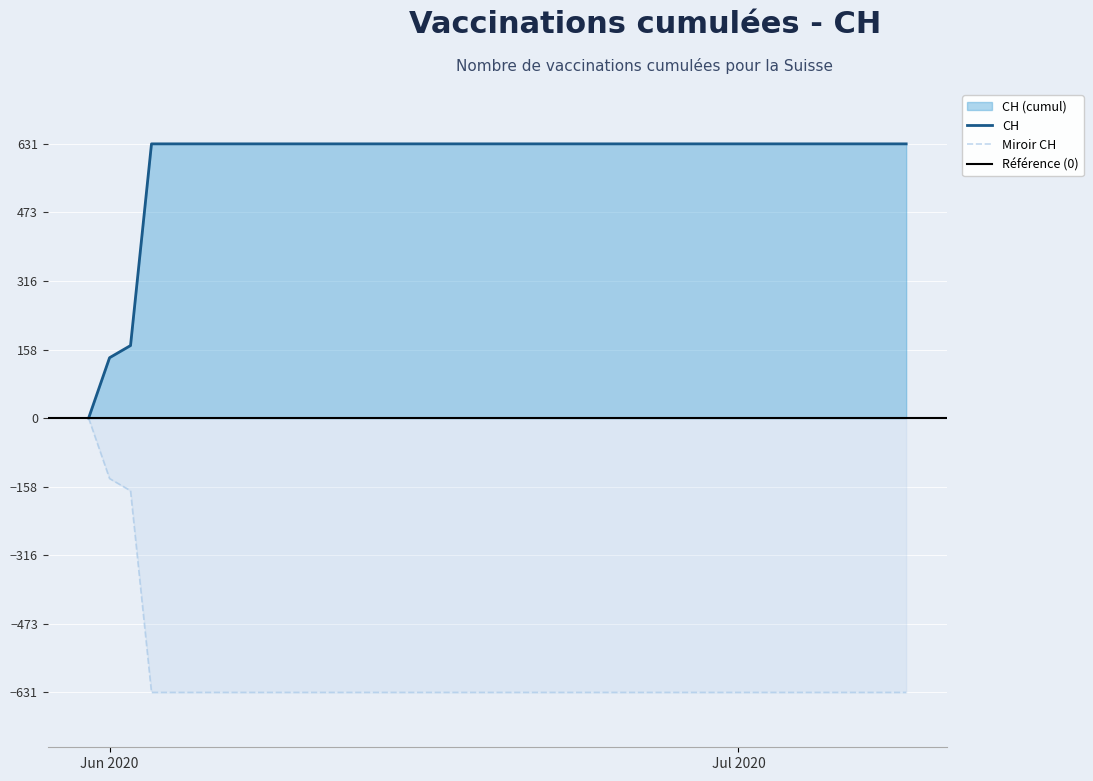

What is the average value?

591